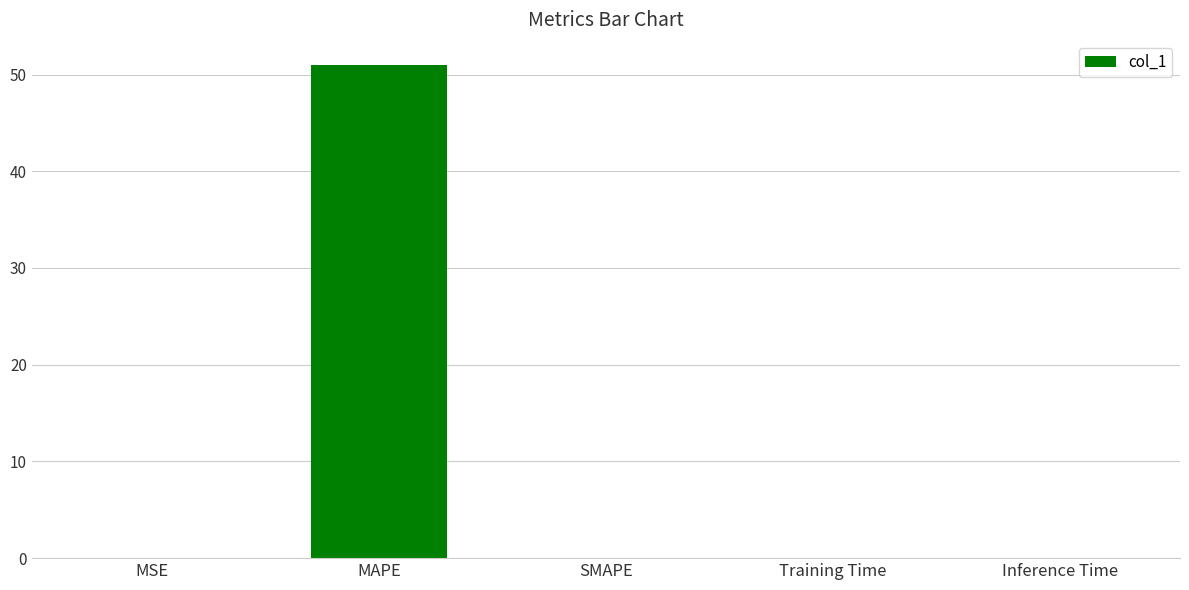

Count the number of data series in this chart.

1